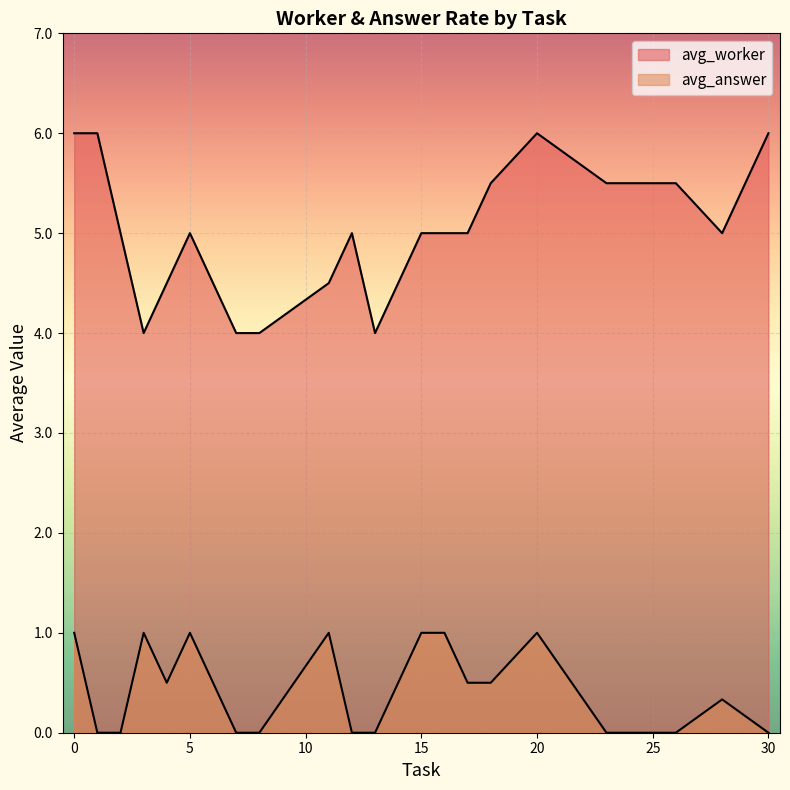

How many lines are shown in the chart?

2